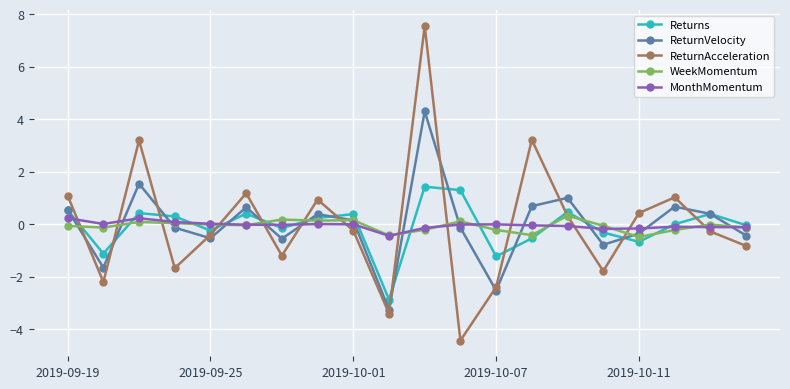

True or false: ReturnVelocity has more than 1 points higher than both neighbors.

True